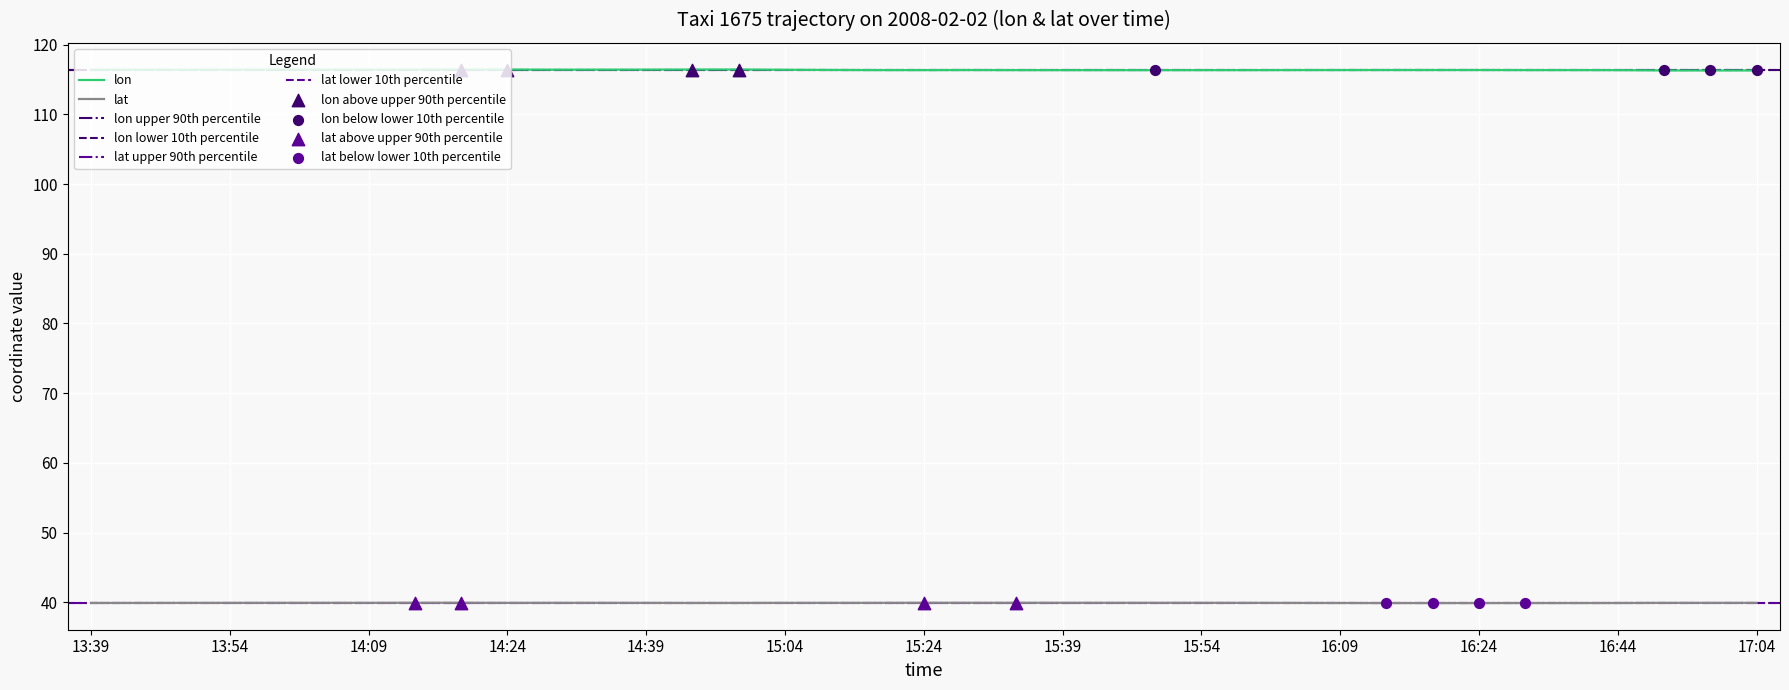

Is the value of lon at 16:09 greater than the value of lat at 17:04?

Yes